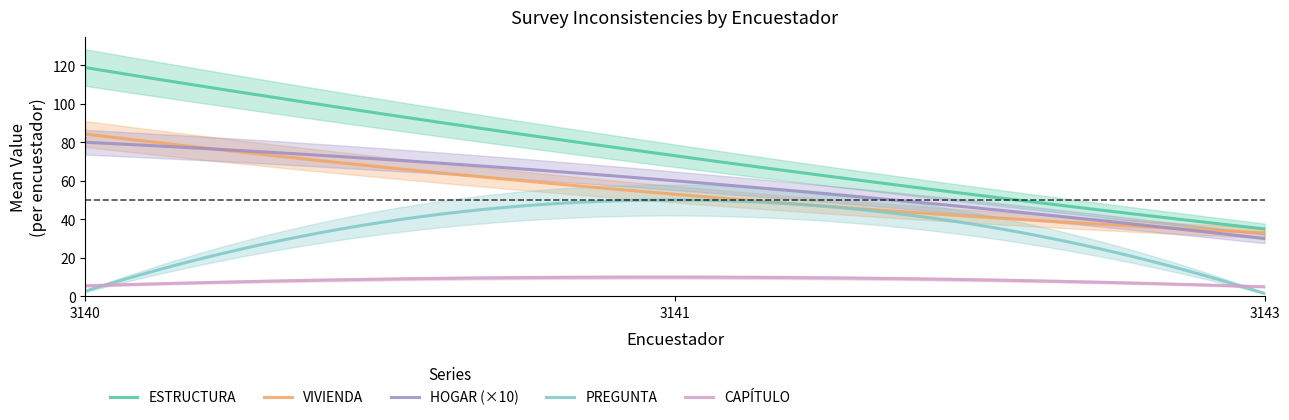

After their last crossing, which series has the higher values: PREGUNTA or CAPÍTULO?

CAPÍTULO